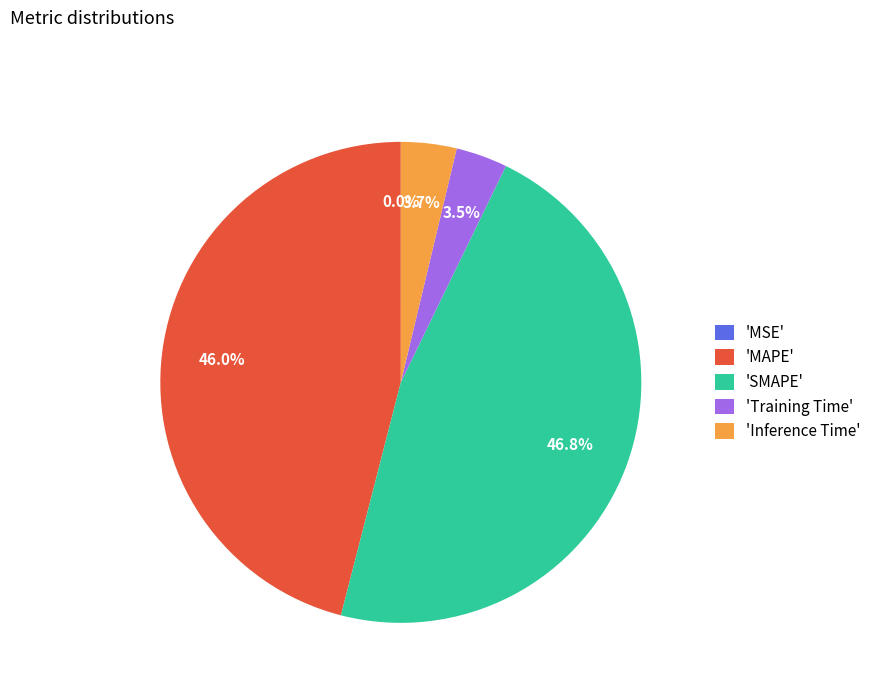

Between 'MAPE' and 'Training Time', which is larger?

'MAPE'